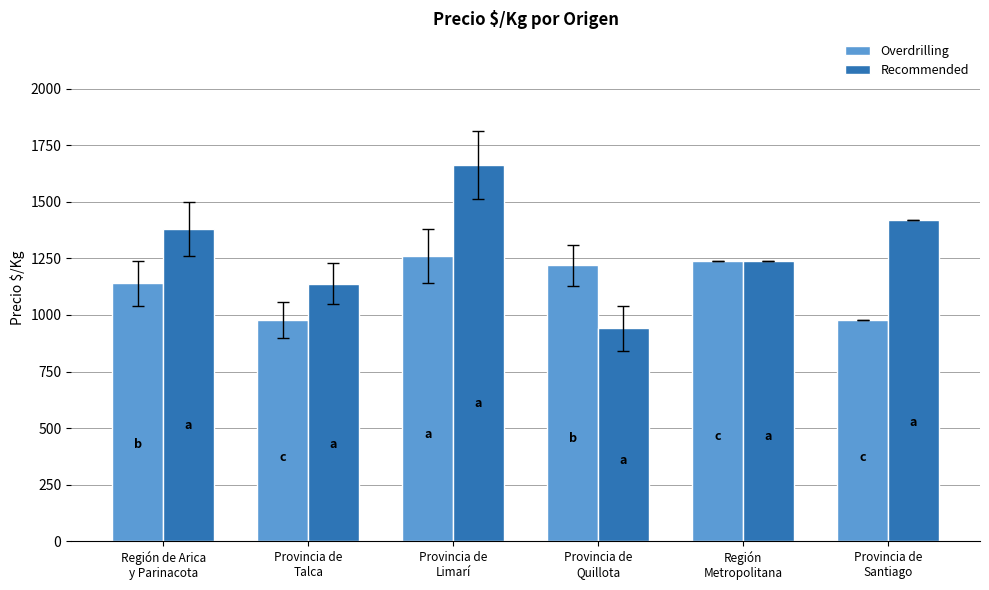

What is the spread (max minus min) of values at Provincia de
Talca?

159